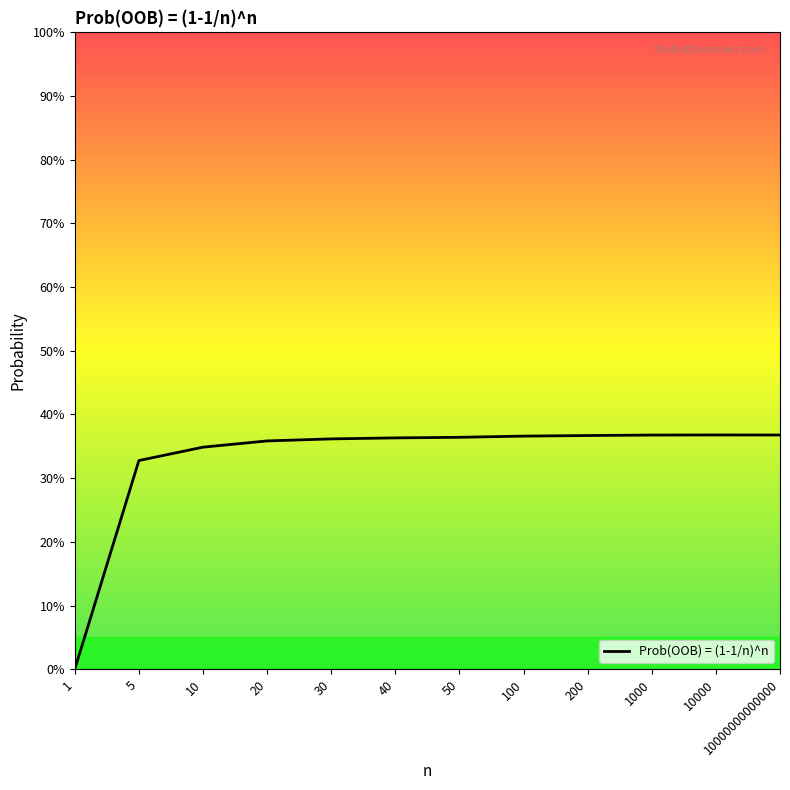

At which label is the value closest to 0?

1